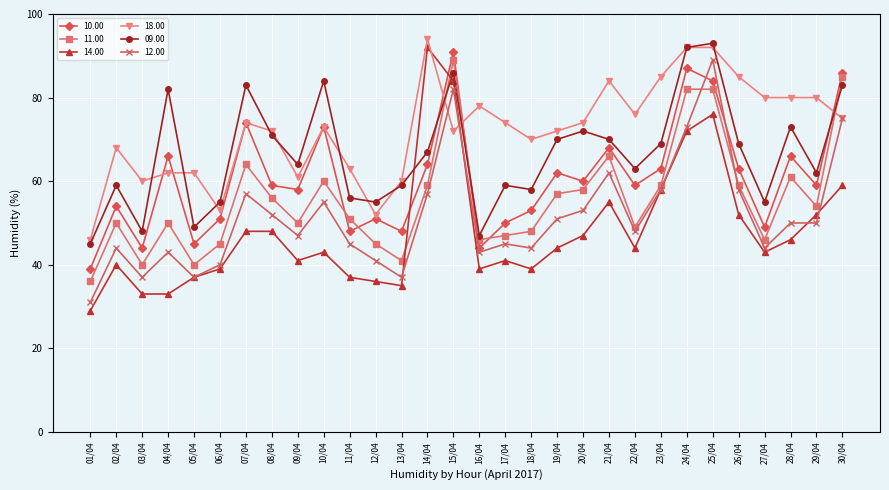

Rank the series at 13/04 from highest to lowest value.

18.00, 09.00, 10.00, 11.00, 12.00, 14.00